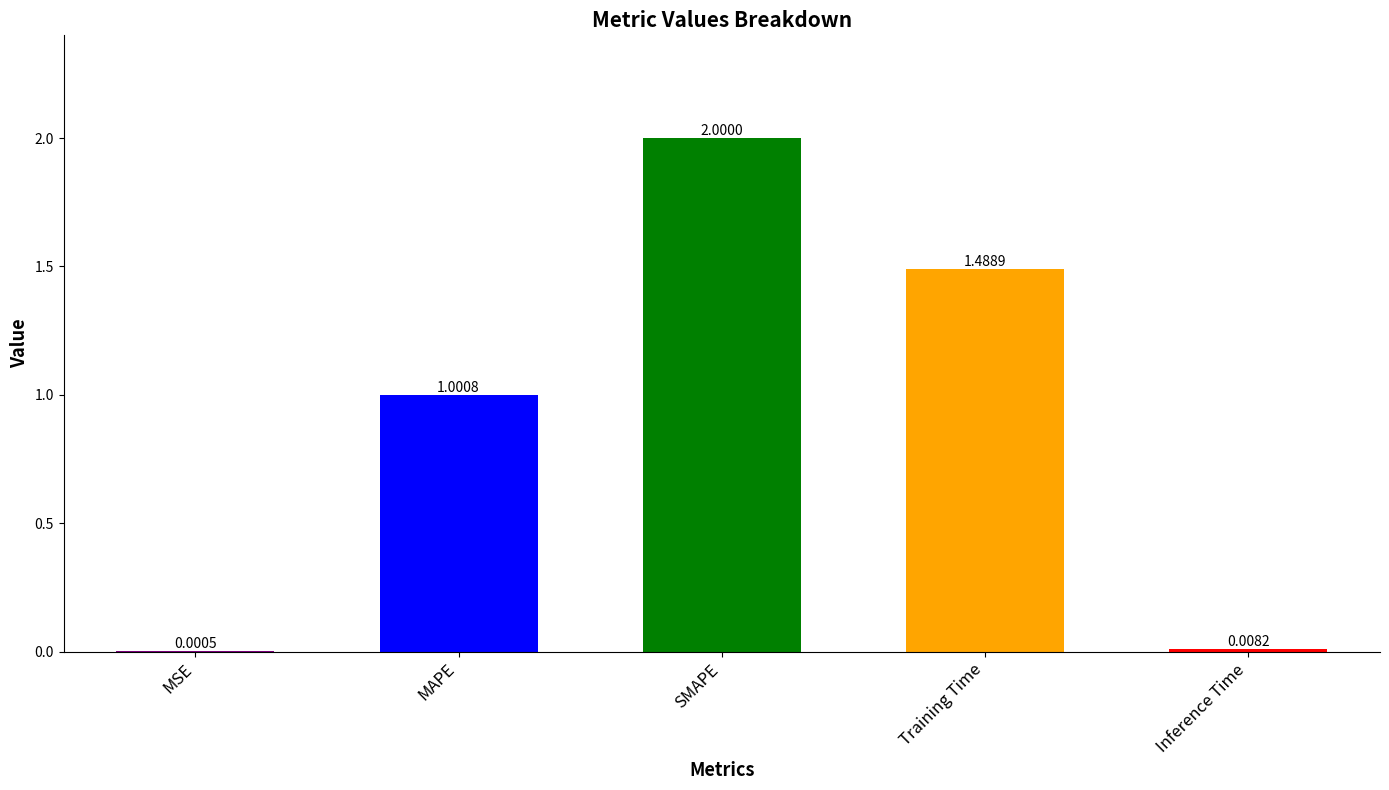

Where does the data first go above 1?

MAPE